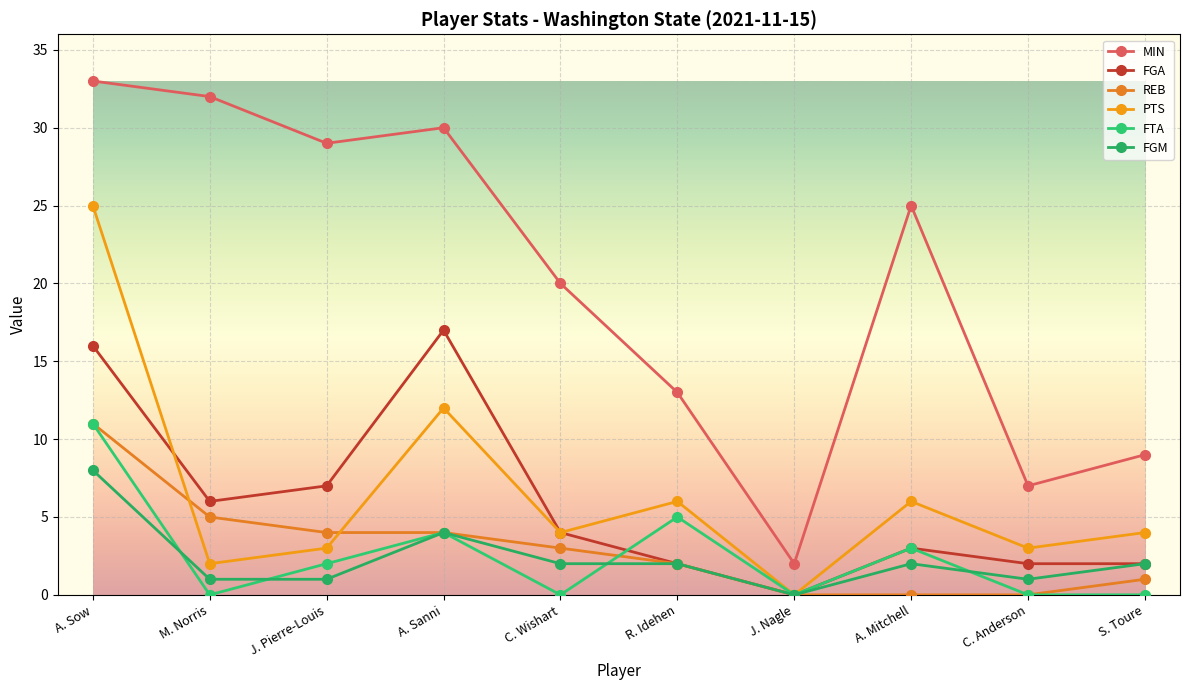

What position from the right is C. Anderson?

2